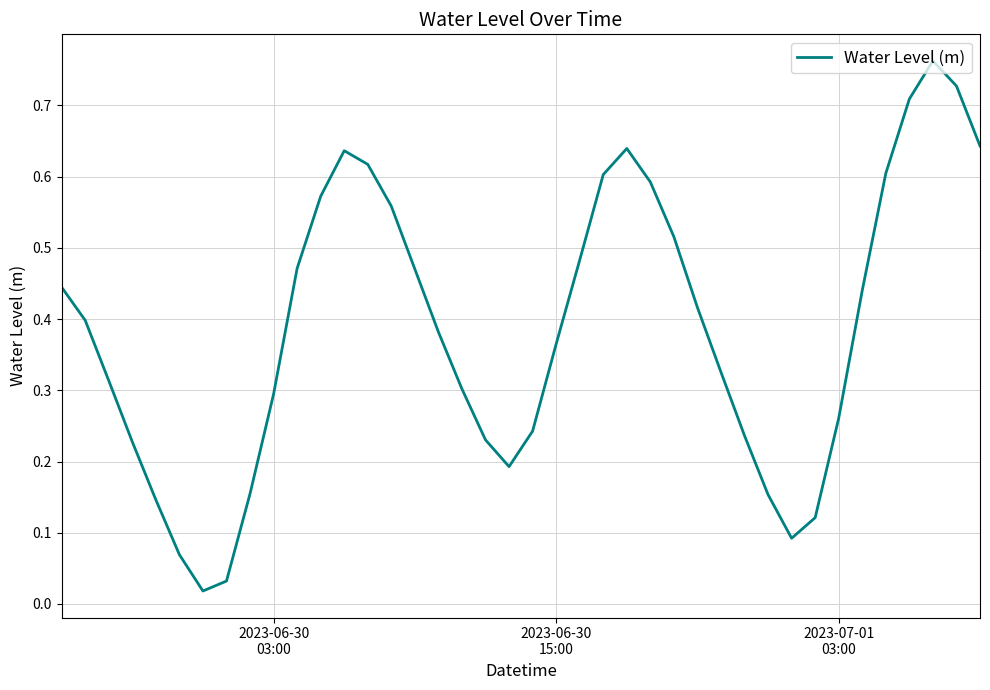

How many lines are shown in the chart?

1